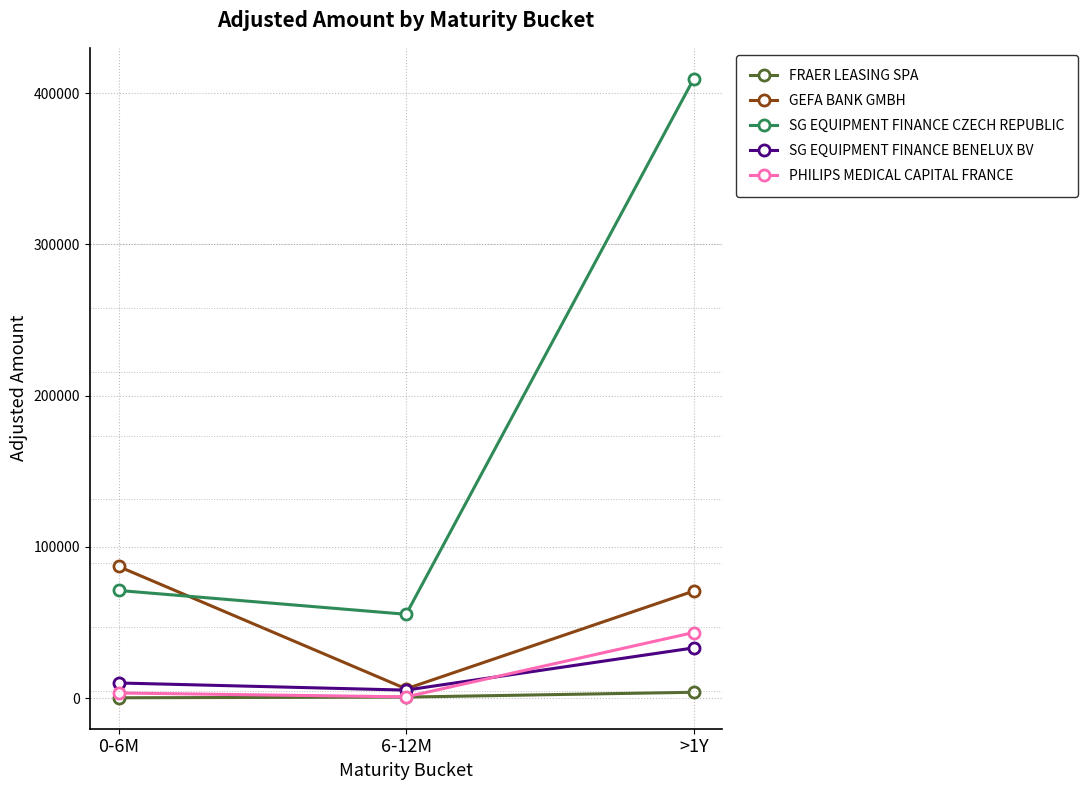

What is the total value across all series at 6-12M?

68204.4